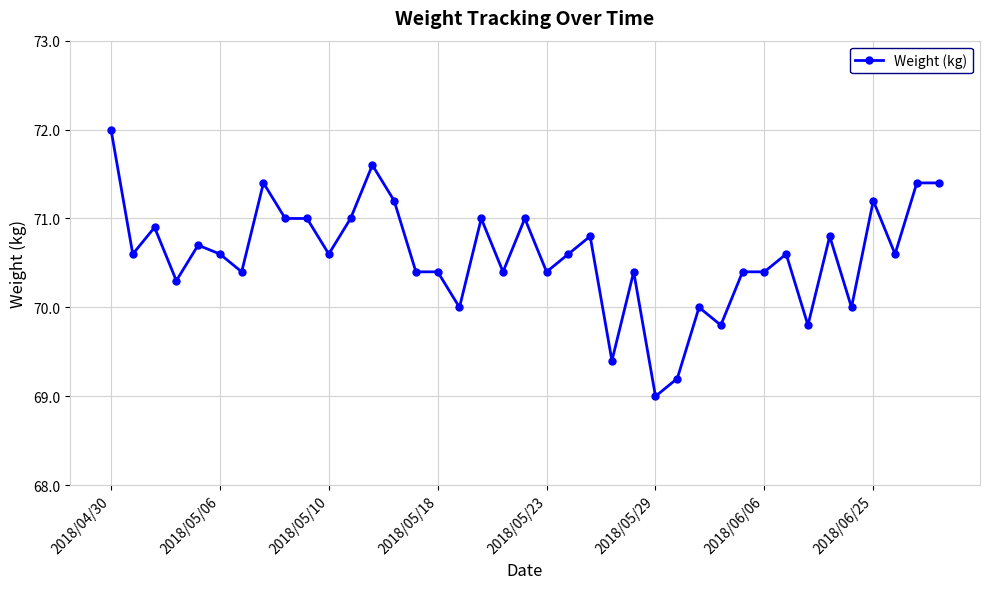

What is the sum of all values?

2752.7